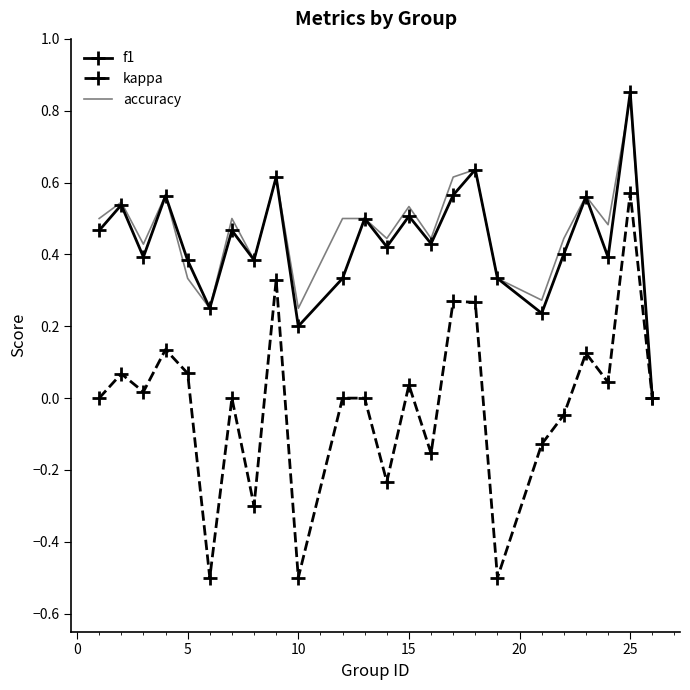

What is the minimum value for kappa?

-0.5